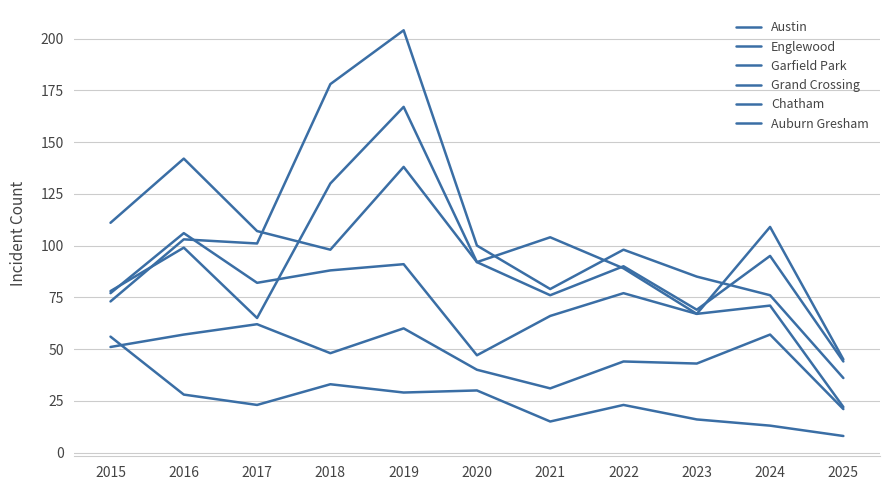

What is the lowest value of the Auburn Gresham series?

8